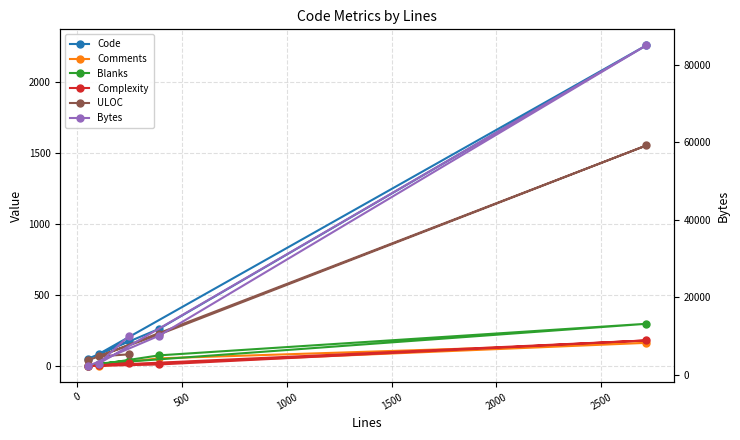

Is this an area chart (filled region under the line)?

No